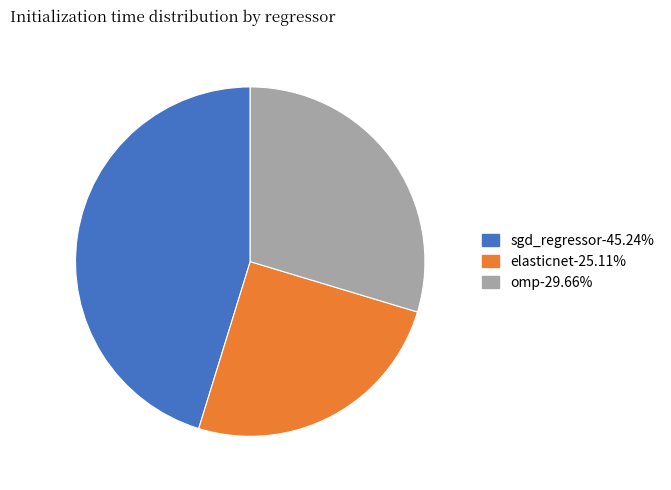

Does any single category account for the majority?

No